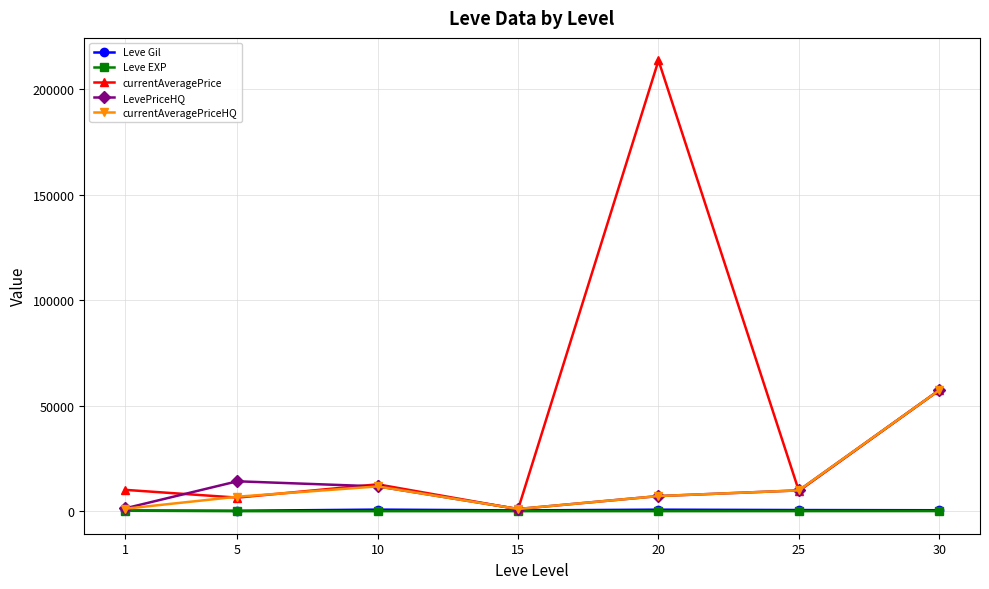

What are all the series names shown in the legend?

Leve Gil, Leve EXP, currentAveragePrice, LevePriceHQ, currentAveragePriceHQ